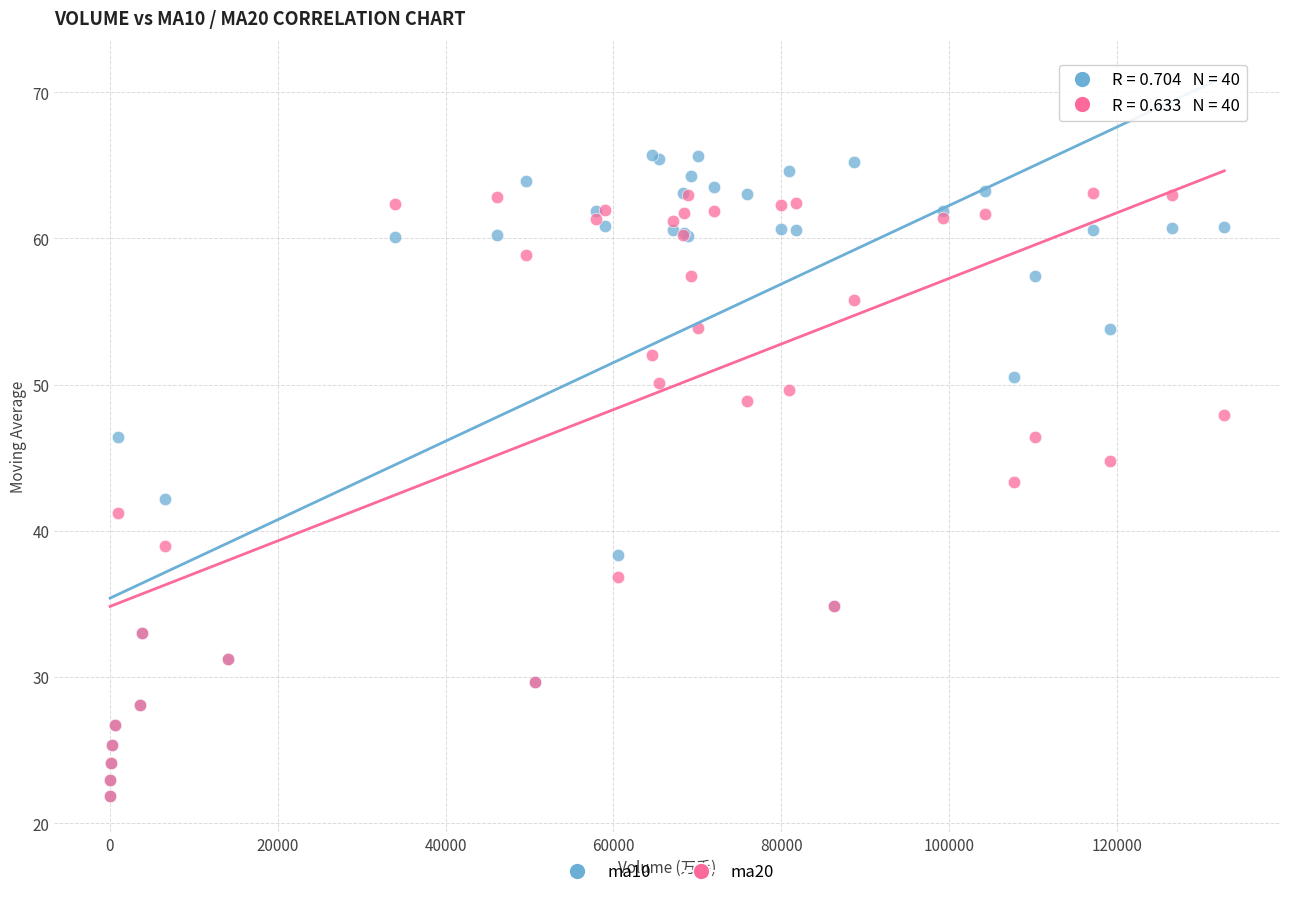

What are all the series names shown in the legend?

ma10, ma20